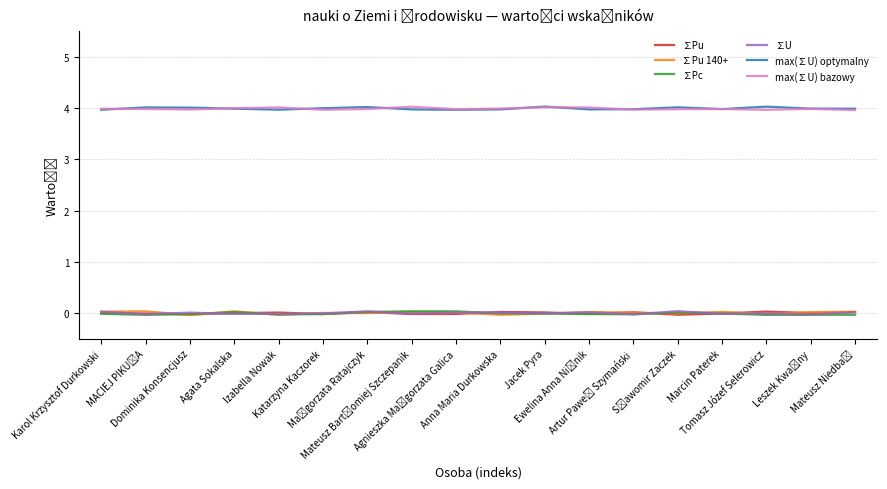

Count the number of categories in the chart.

18